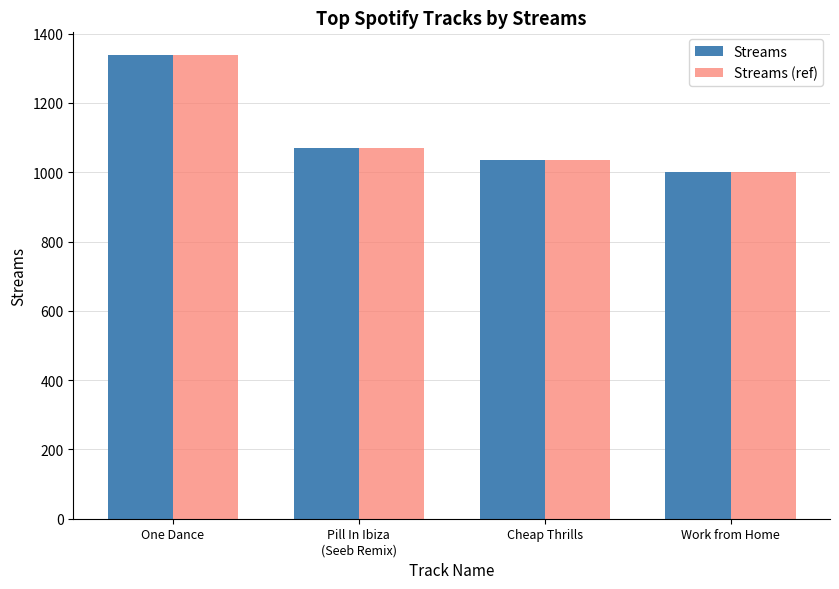

Reading left to right, extract all data points from this chart.

Streams: 1337	1070	1035	1001
Streams (ref): 1337	1070	1035	1001